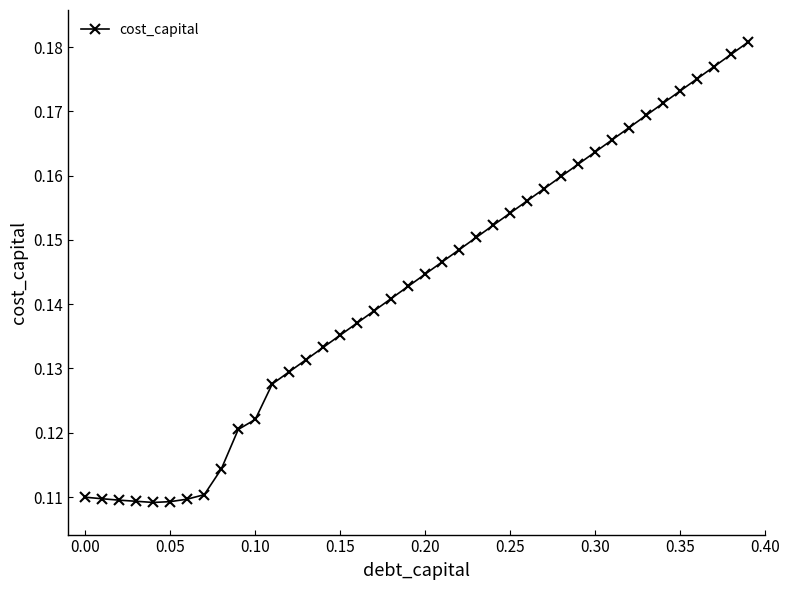

What is the sum of all values?

5.7